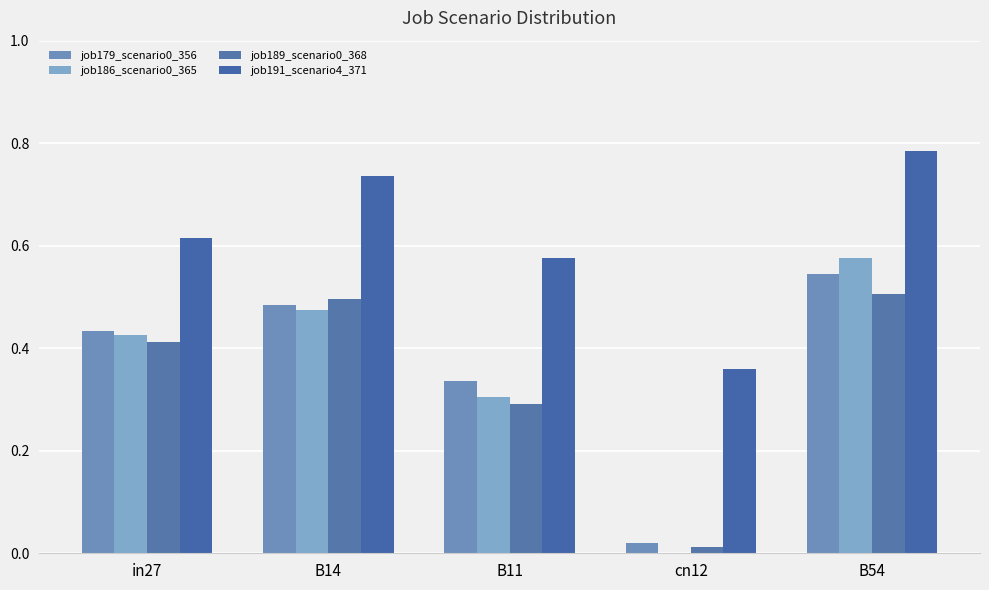

What is the sum of all job179_scenario0_356 values?

1.8